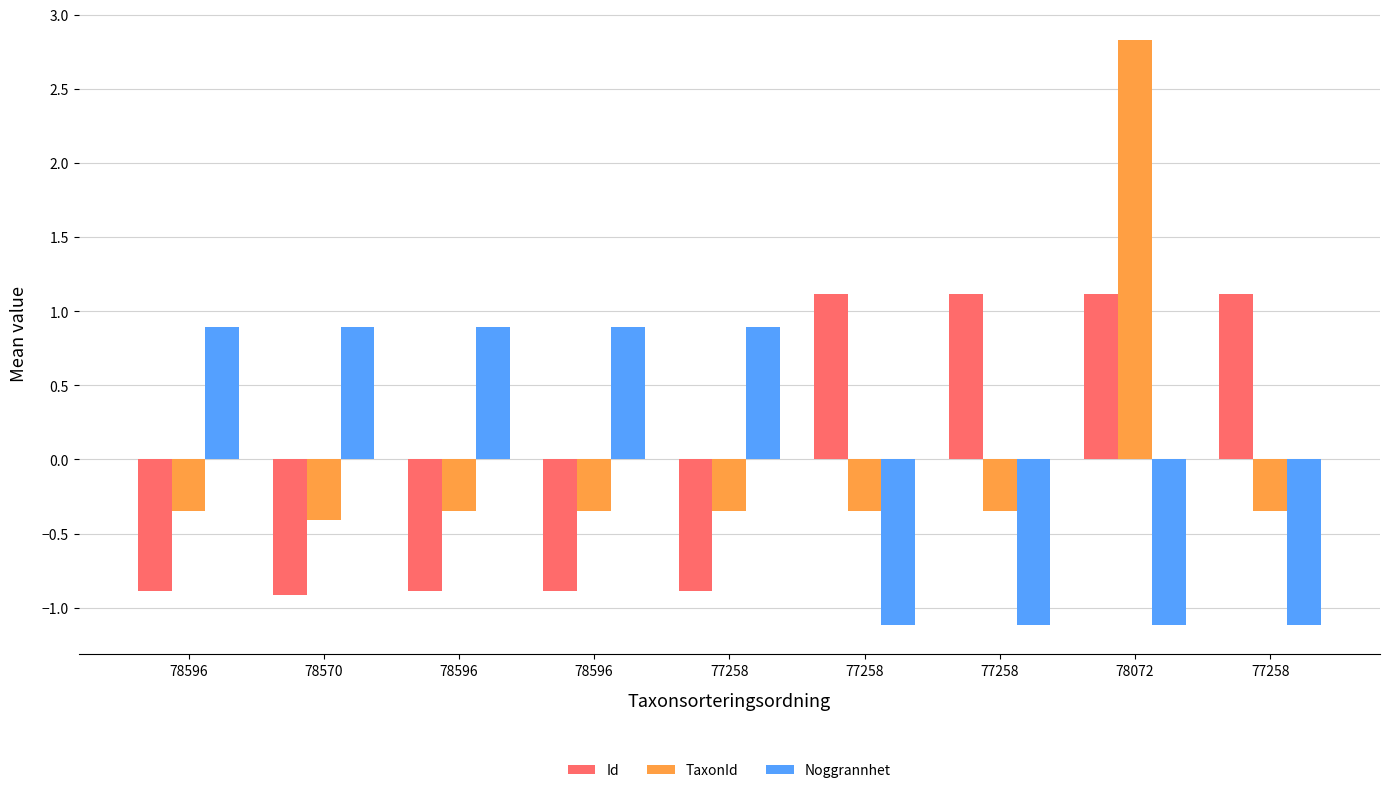

Does the chart contain any negative values?

Yes